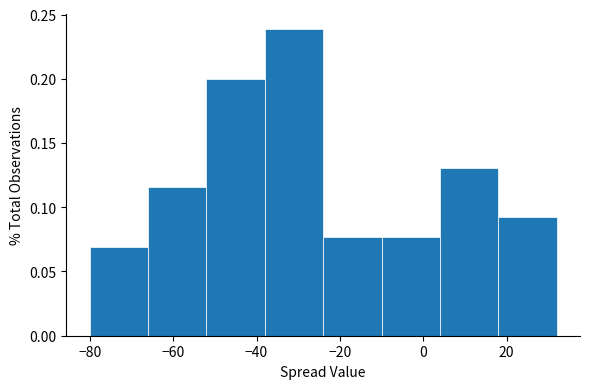

Over which range of the x-axis is the bar tallest?

-38 to -24